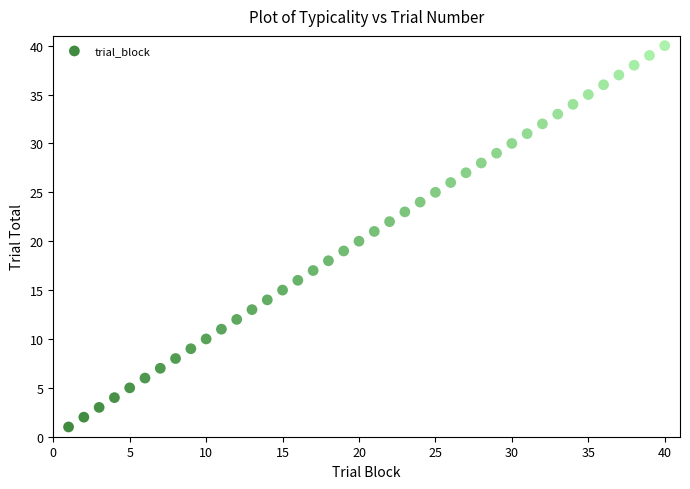

What is the range of X values (max minus min)?

39